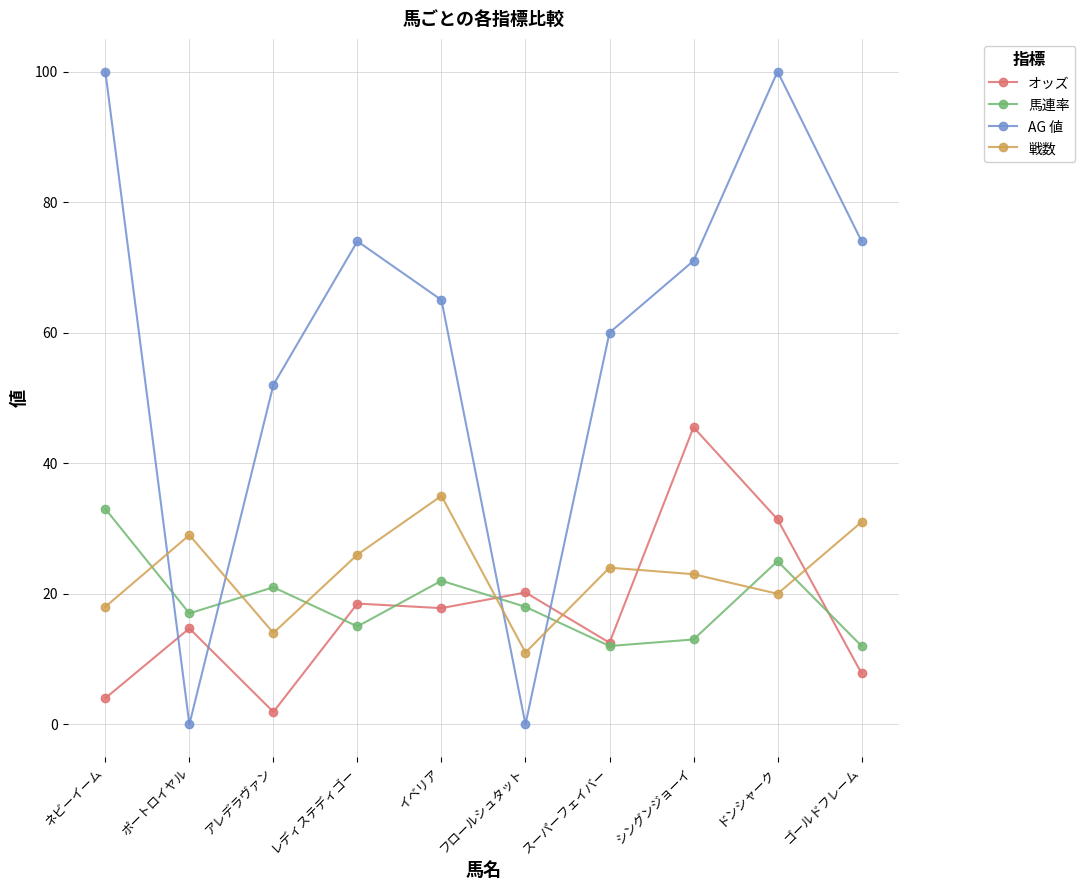

Where does the AG 値 series first go above 71?

ネビーイーム